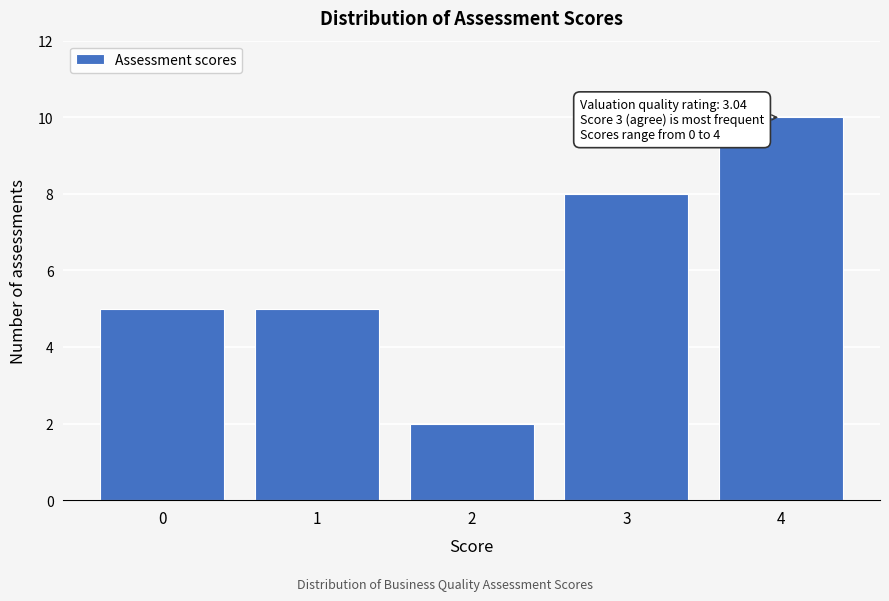

Reading left to right, what are all the values shown in this chart?

0=5	1=5	2=2	3=8	4=10